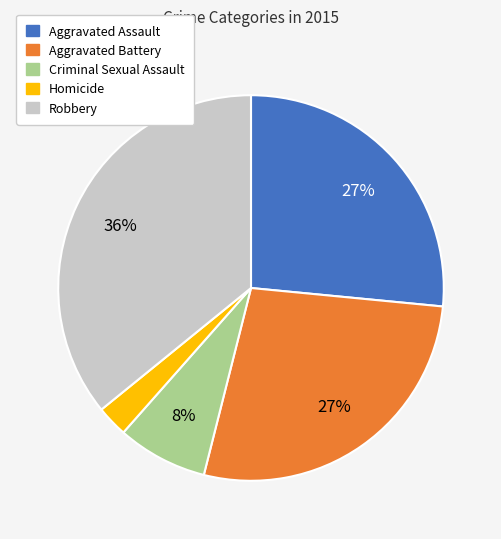

Do Aggravated Assault and Aggravated Battery together represent more than half of the pie?

Yes